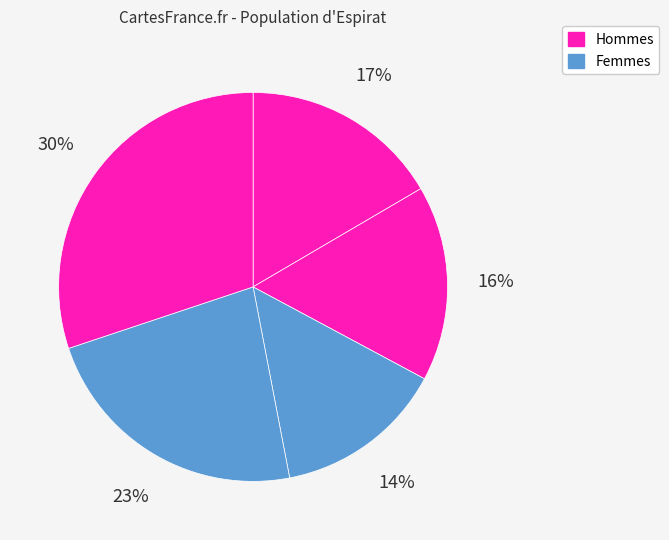

Count the number of slices in the pie.

5